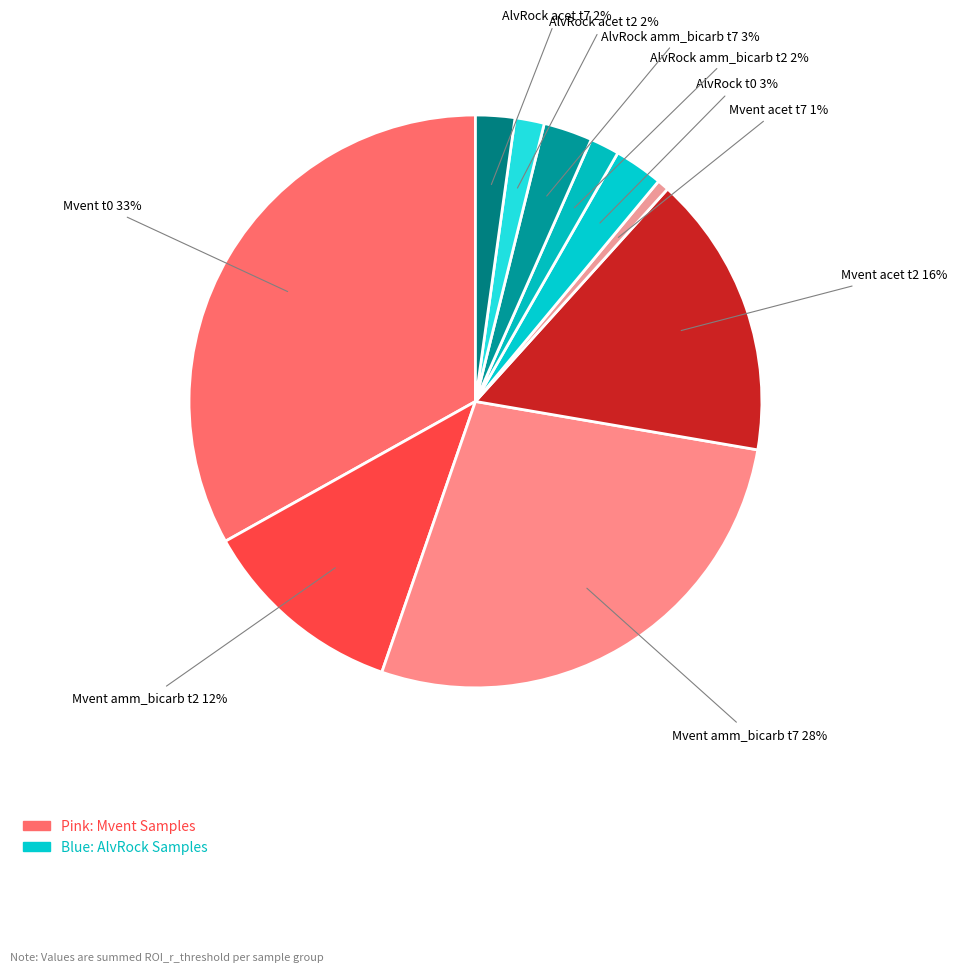

To the nearest percent, what is the difference between the largest and smallest slice percentages?

32%